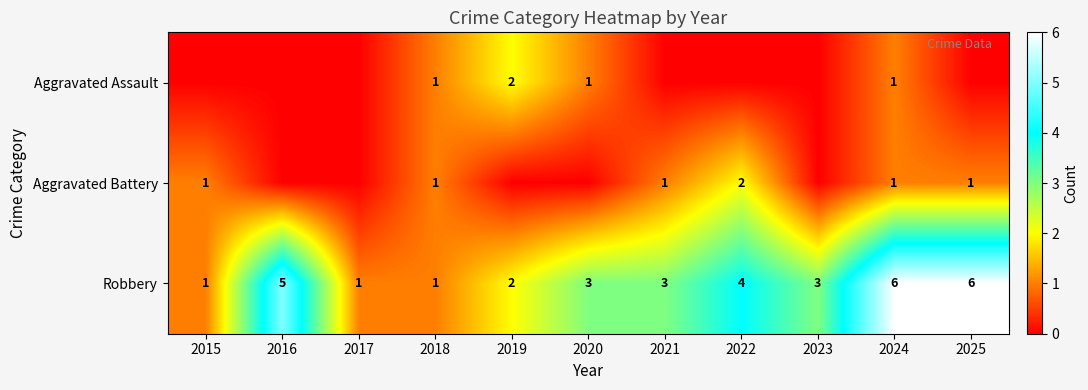

True or false: Aggravated Battery has a value of 1 at 2024.

True